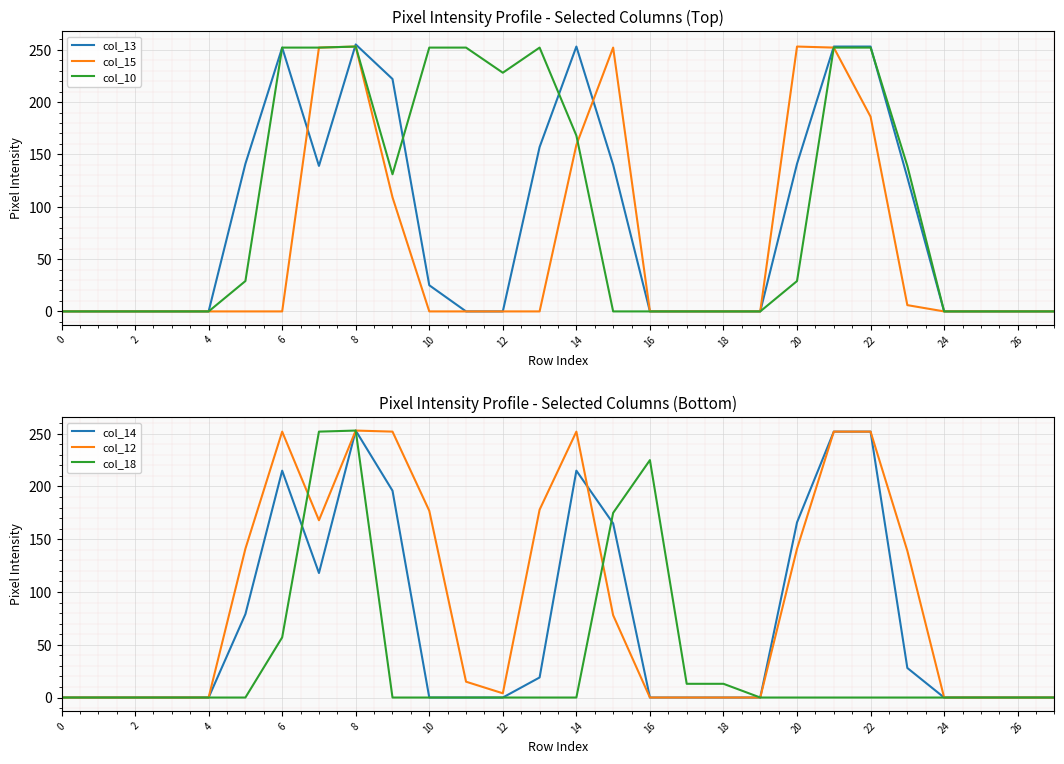

The value of col_18 at 26 is 0. True or false?

True